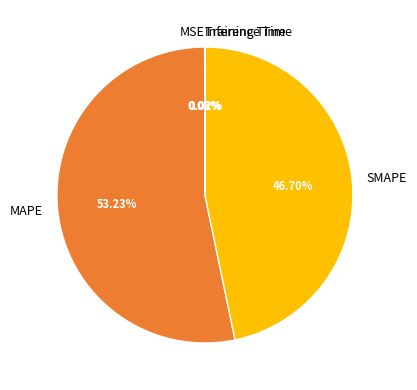

What is the majority slice?

MAPE